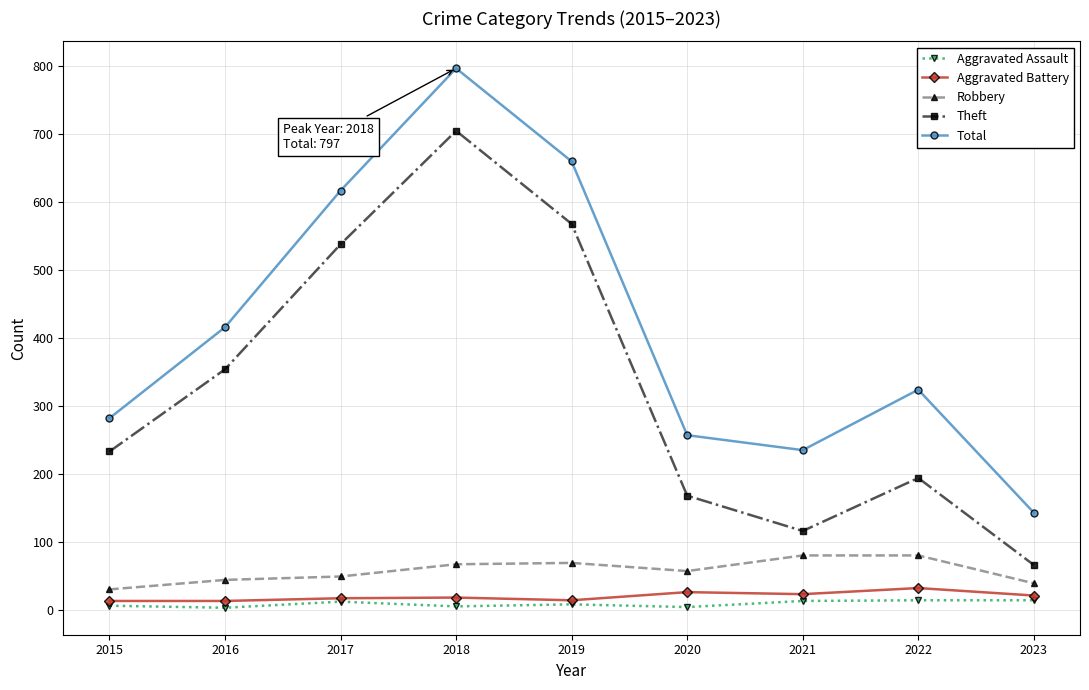

What is the value of the Aggravated Assault point at the 6th from the left?

4